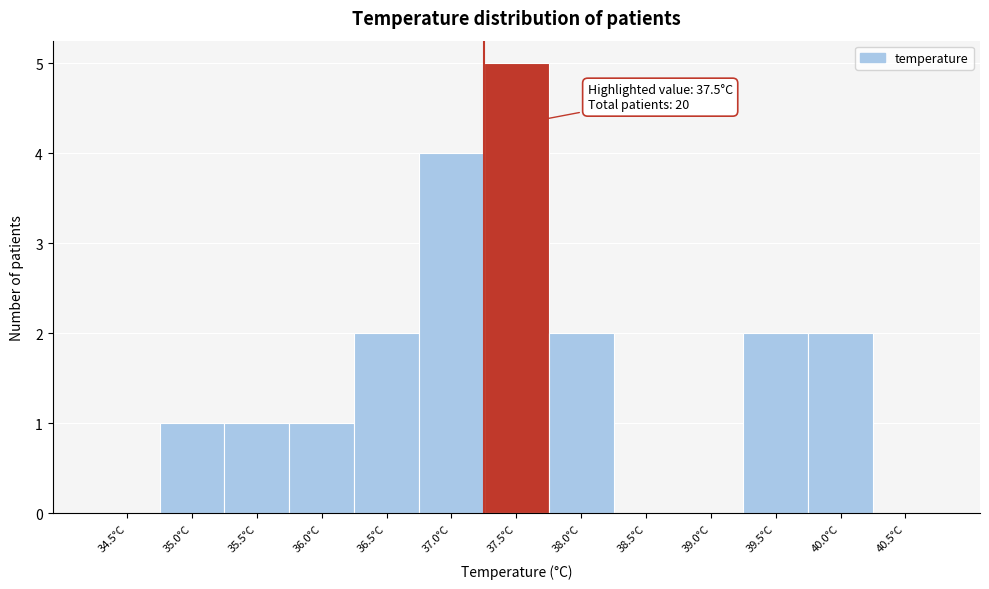

Reading left to right, extract all data points from this chart.

34.5°C=0	35.0°C=1	35.5°C=1	36.0°C=1	36.5°C=2	37.0°C=4	37.5°C=5	38.0°C=2	38.5°C=0	39.0°C=0	39.5°C=2	40.0°C=2	40.5°C=0